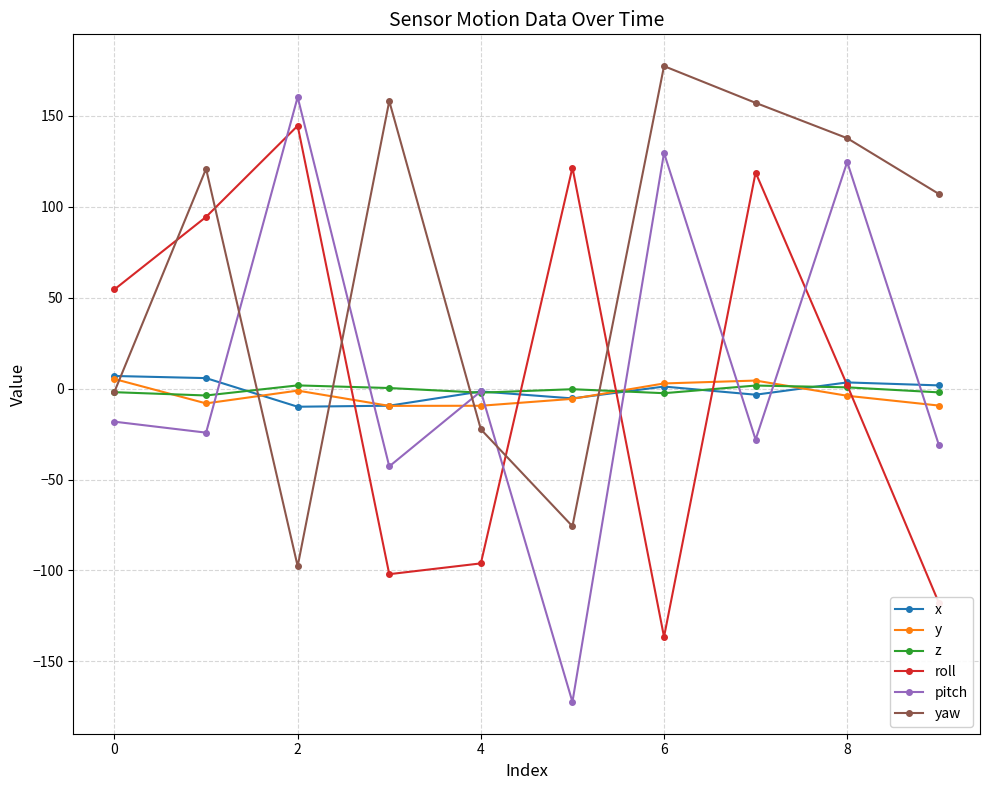

True or false: yaw and roll cross at least once.

True